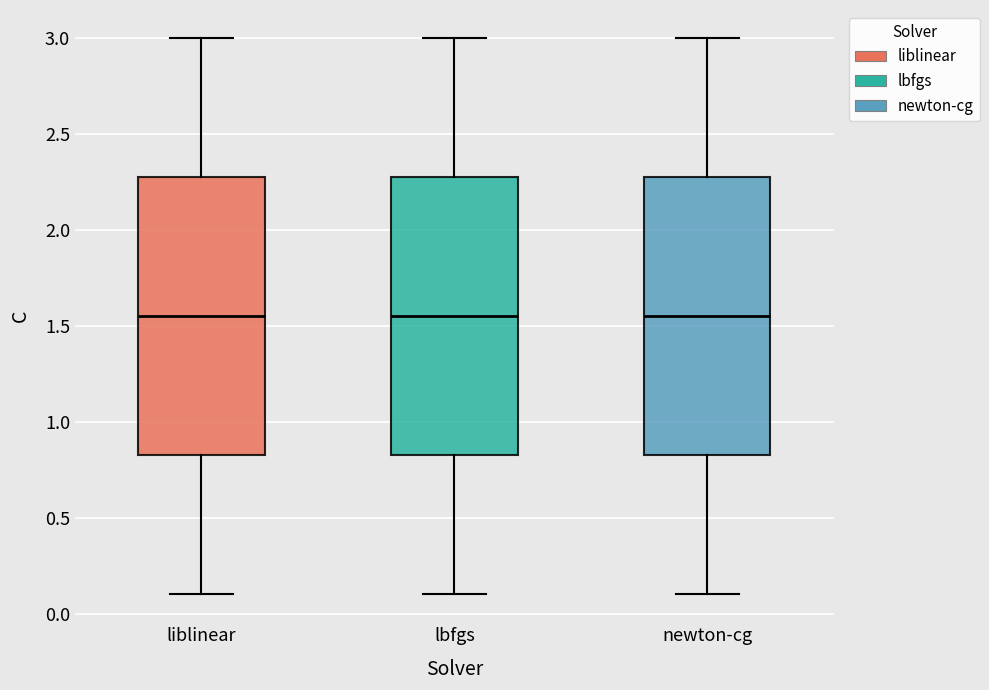

Reading left to right, read every box against the y-axis: the position of its median line, the range the box covers, and the ends of its whiskers. The values are not printed on the chart, so give them approximately, as read against the axis.

liblinear: median 1.55, box 0.85 to 2.30, whiskers 0.10 to 3.00
lbfgs: median 1.55, box 0.85 to 2.30, whiskers 0.10 to 3.00
newton-cg: median 1.55, box 0.85 to 2.30, whiskers 0.10 to 3.00